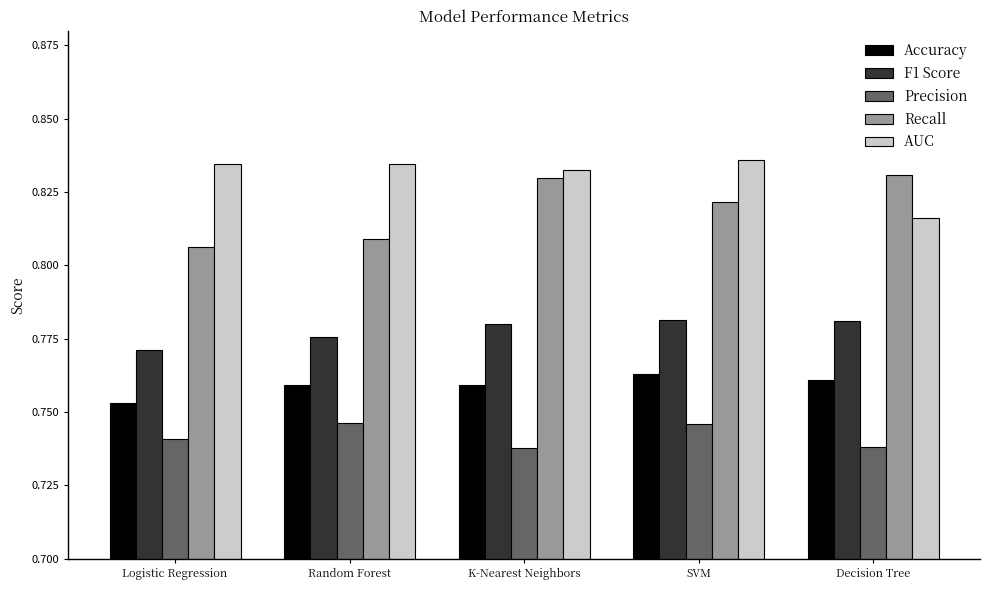

At which label is Recall closest to 0?

Logistic Regression